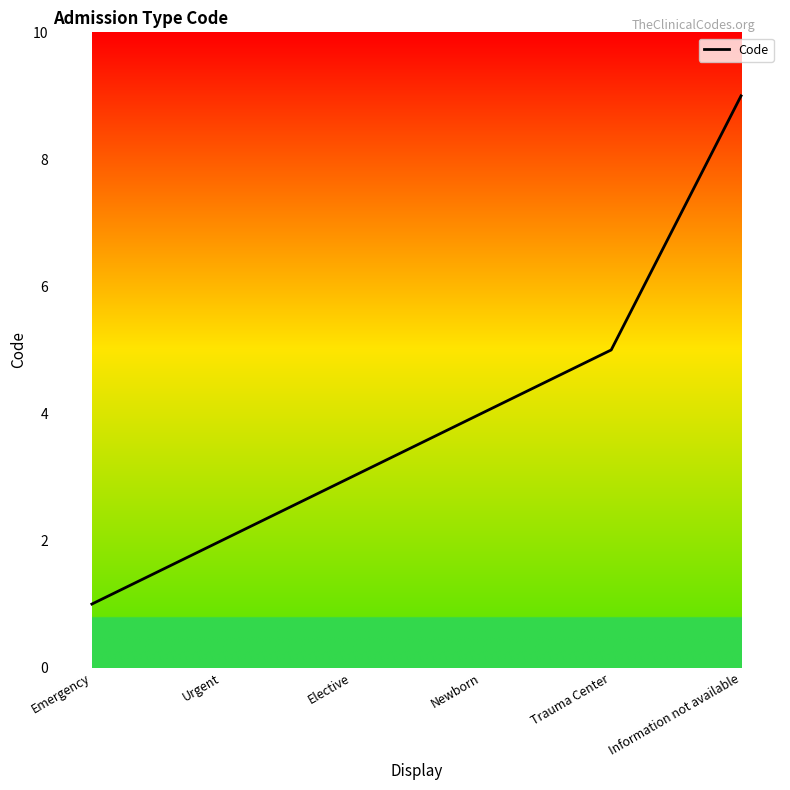

What is the sum of the values at Newborn and Information not available?

13